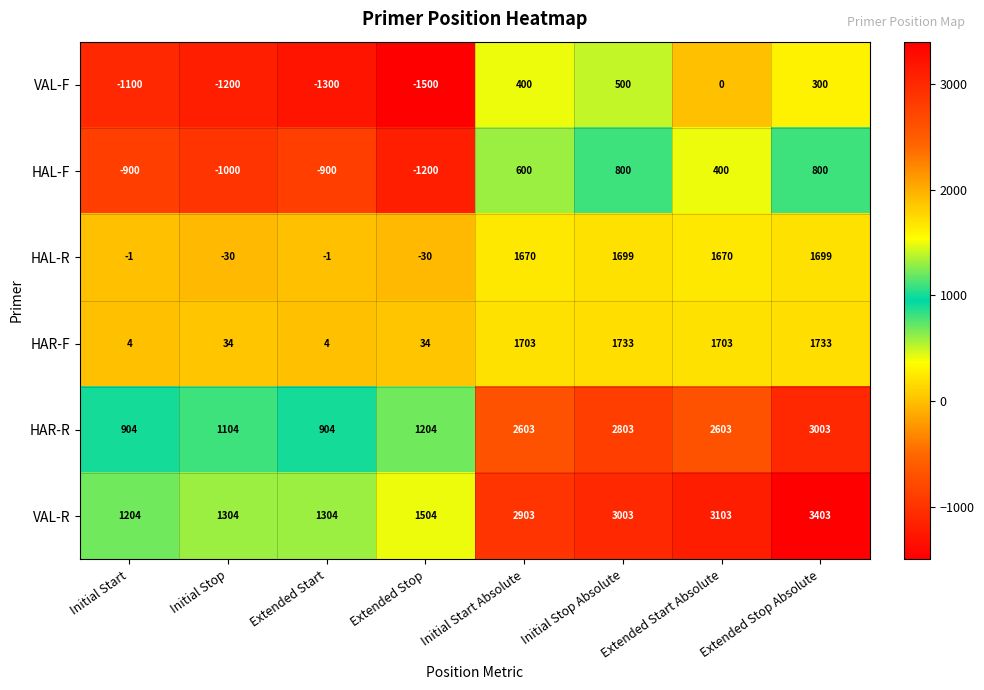

What is the difference between the highest and lowest values at Initial Start Absolute?

2503